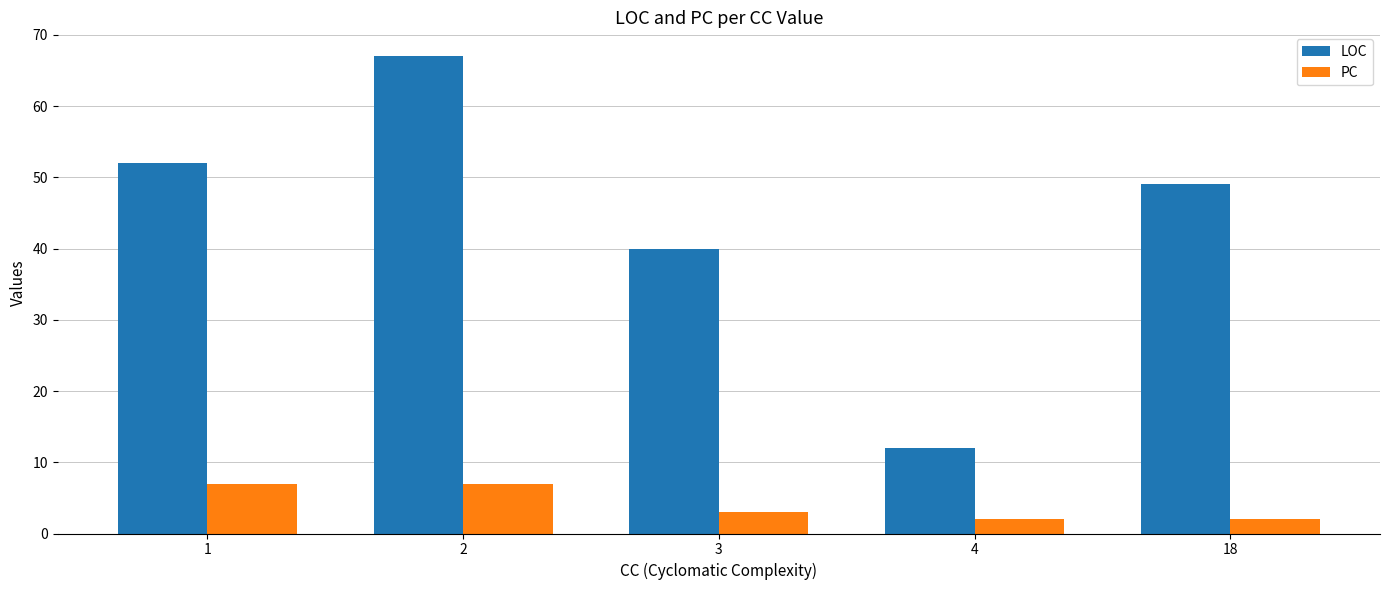

True or false: LOC has a value of 69 at 3.

False